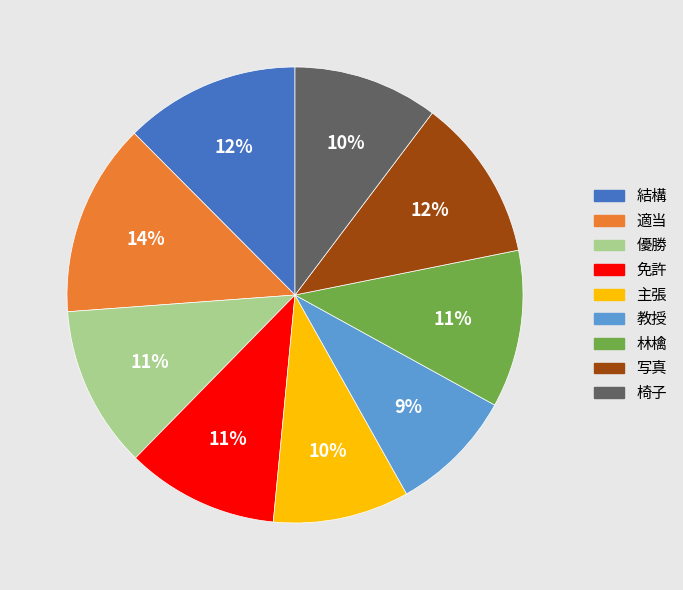

To the nearest percent, what is the combined percentage of 林檎 and 主張?

21%